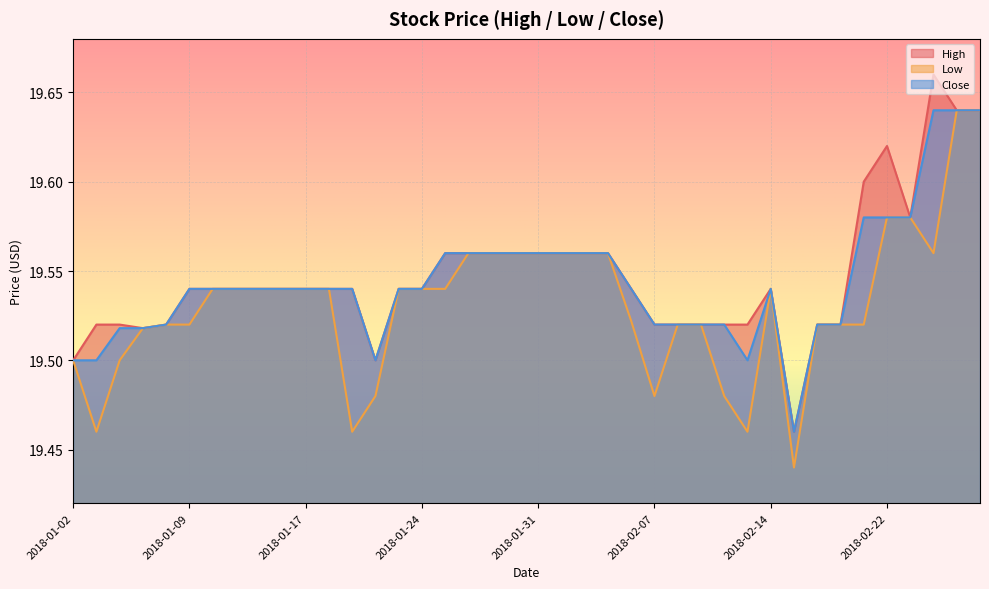

True or false: Close has a value of 19.5 at 2018-02-16.

True